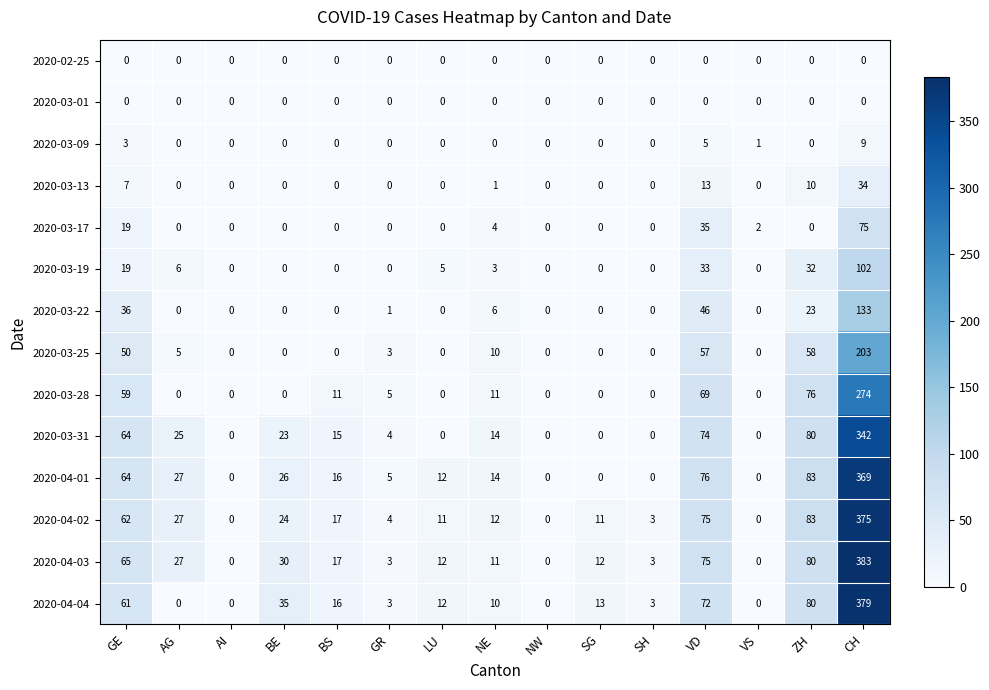

At which label is 2020-03-19 closest to 51?

VD